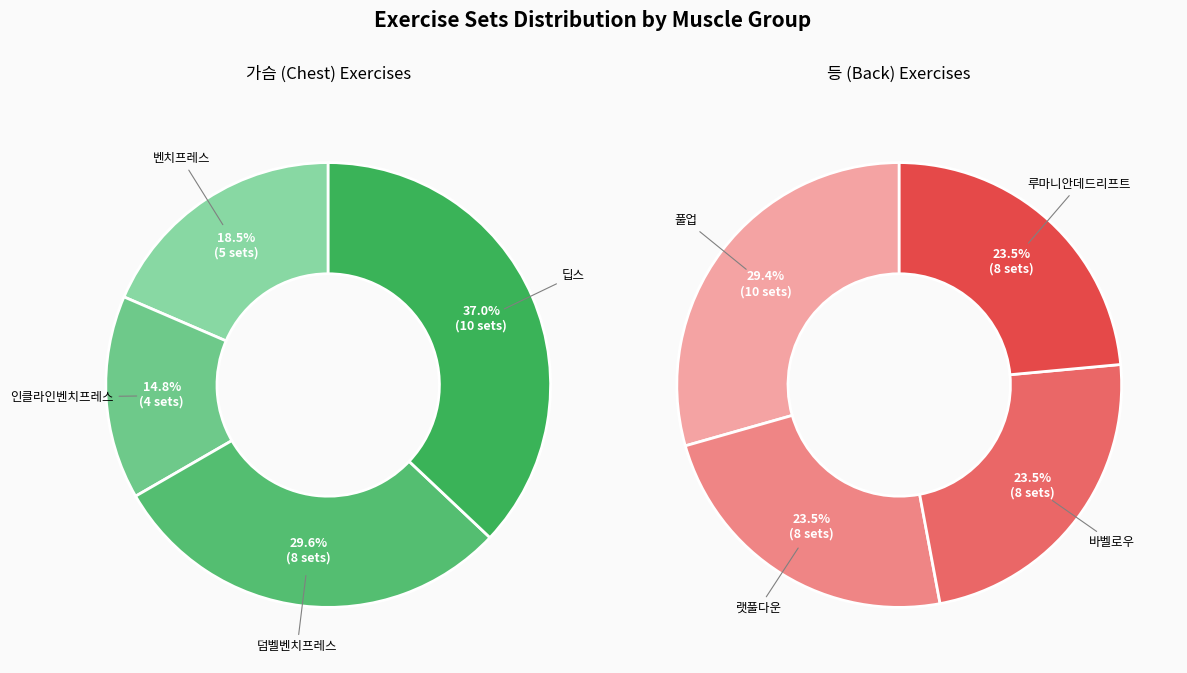

Which category has the biggest portion of the pie?

딥스